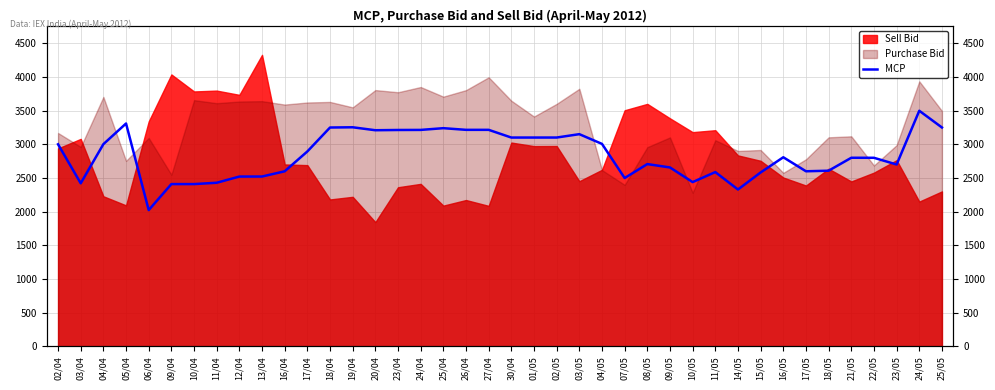

Is it true that the value at 14/05 is 2329.2?

True